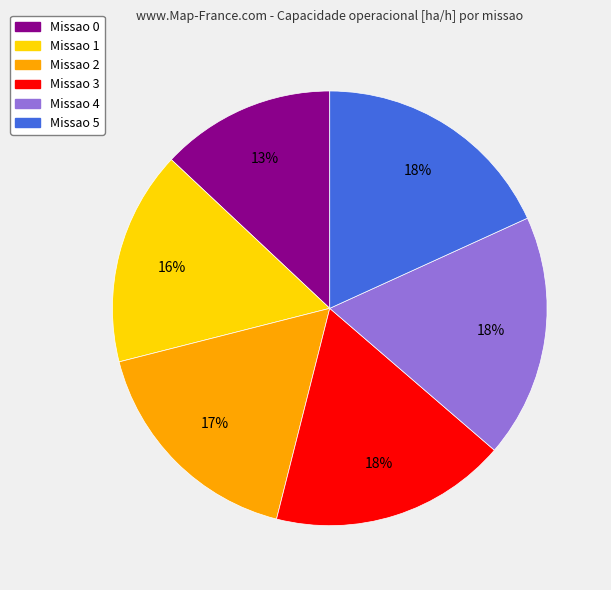

To the nearest percent, what is the difference between the largest and smallest slice percentages?

5%